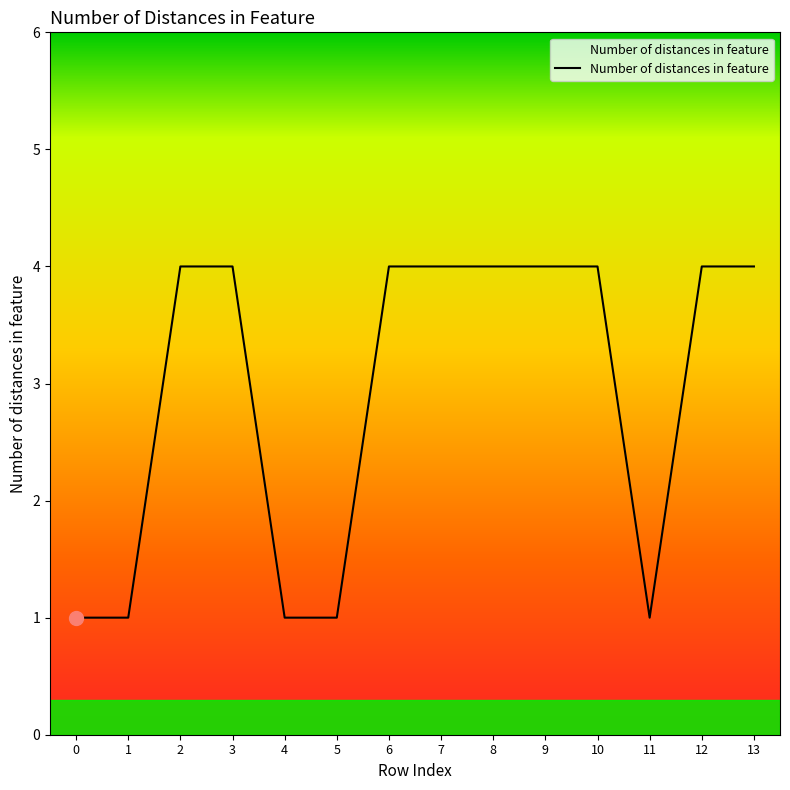

What is the change in value from 0 to 2?

+3